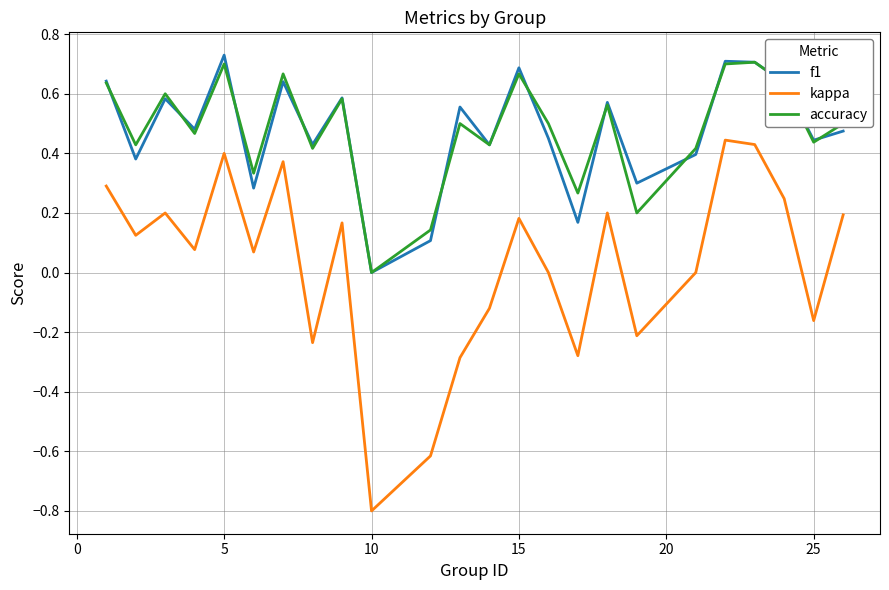

What is the smallest value displayed?

-0.8